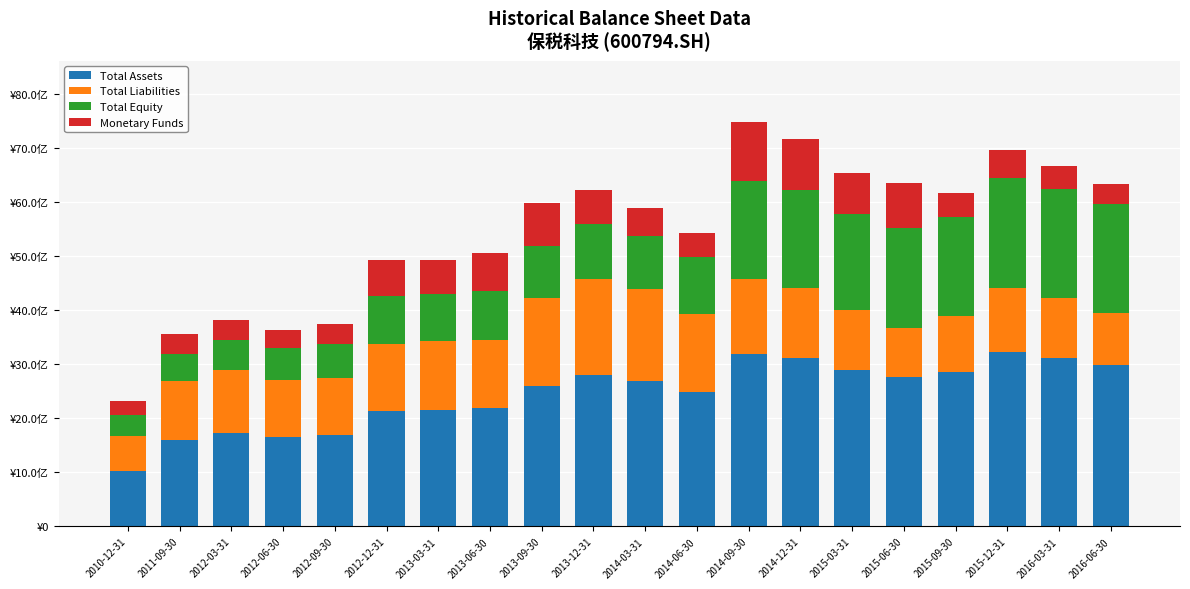

At which category is the sum across all series the highest?

2014-09-30